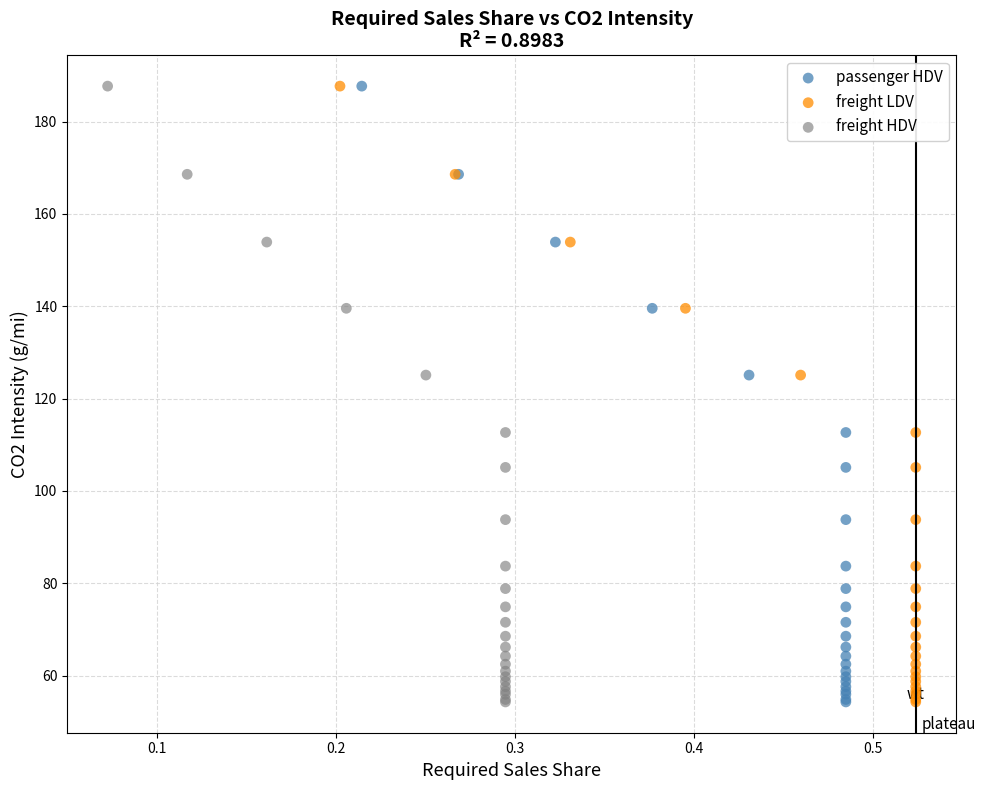

What are all the series names shown in the legend?

passenger HDV, freight LDV, freight HDV